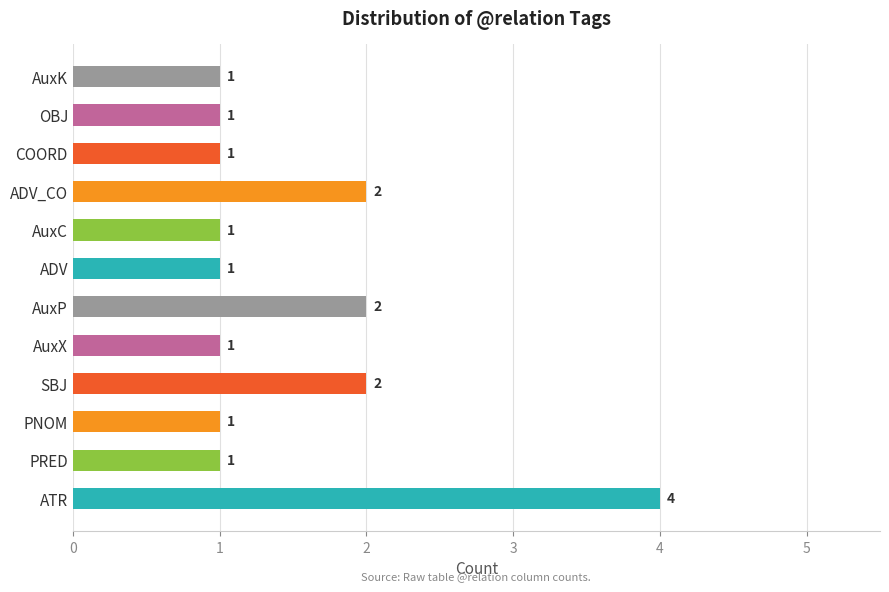

What is the difference between the maximum and minimum values?

3